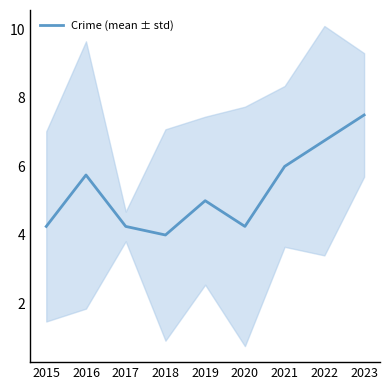

What is the smallest value displayed?

4.0